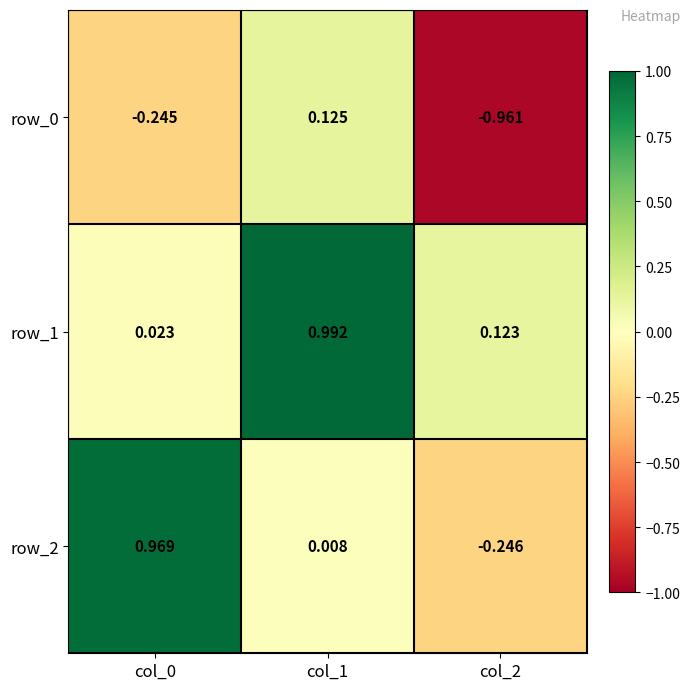

What is the highest value of the row_1 series?

1.0